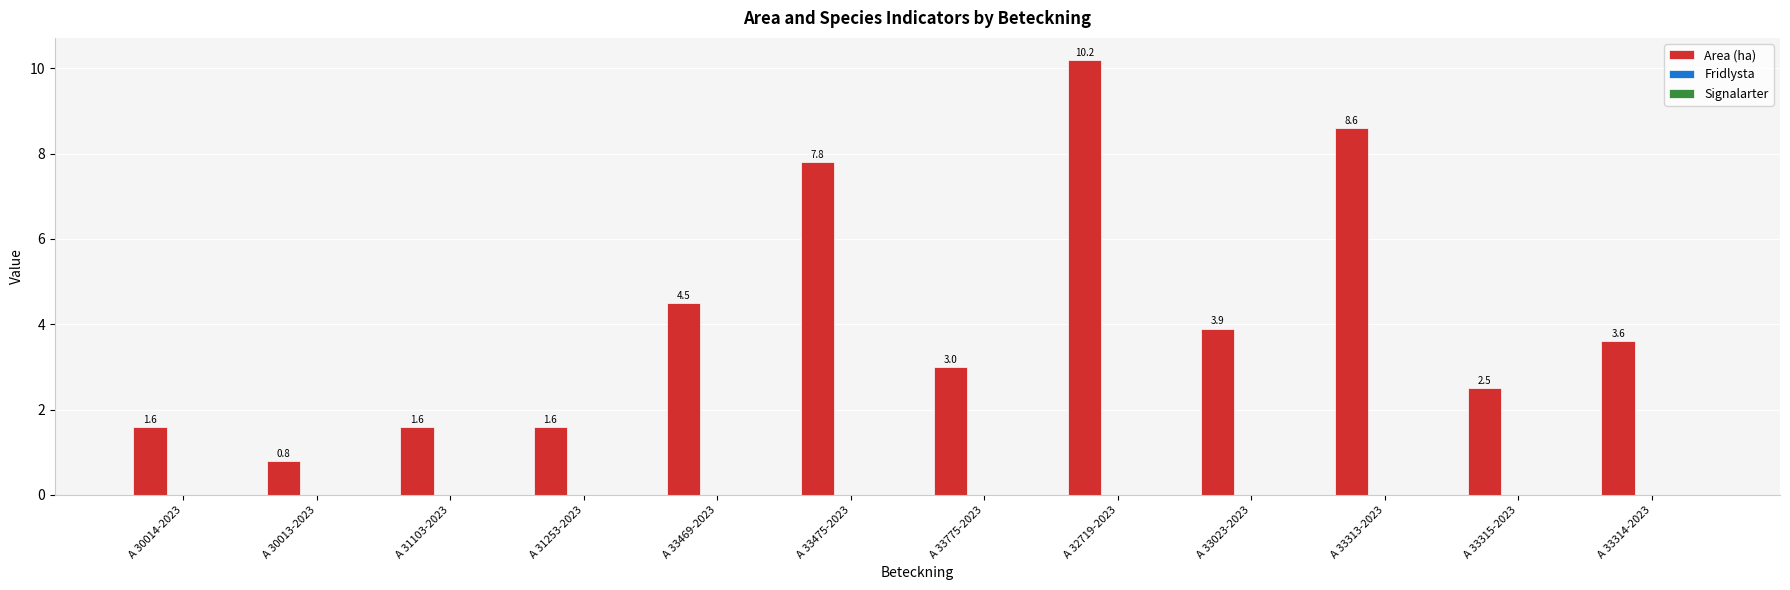

How many series are shown in this chart?

1